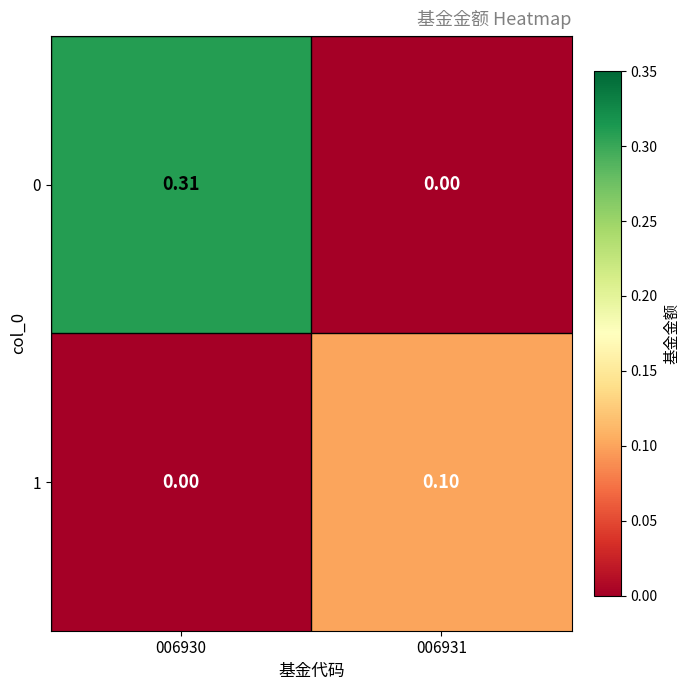

How many values in 0 are above zero?

1